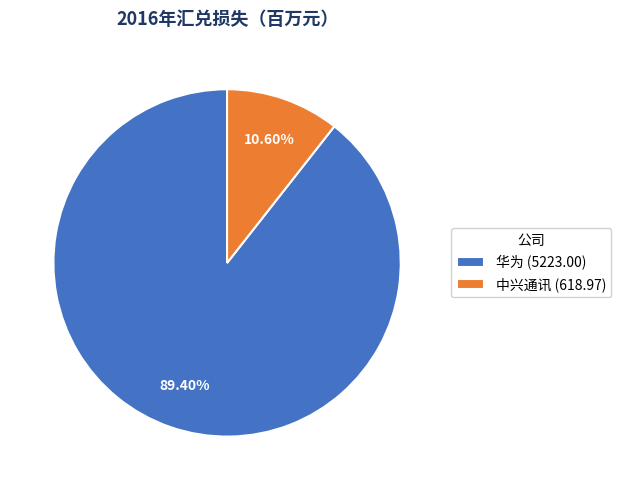

Is there a majority slice in this chart?

Yes